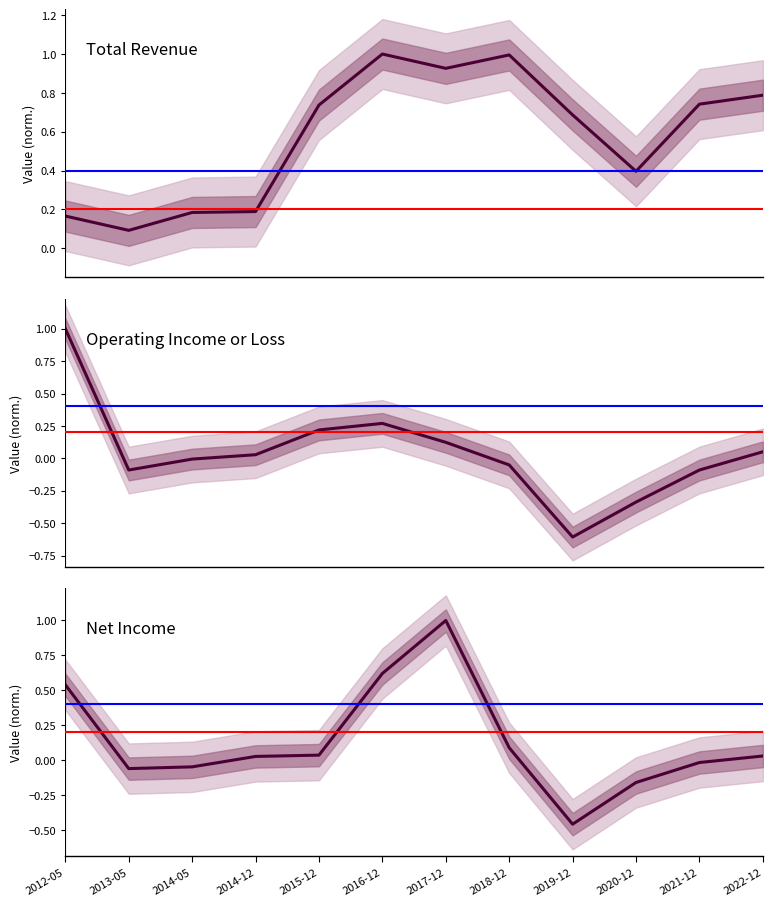

At which category does the chart reach its minimum across all series?

2019-12